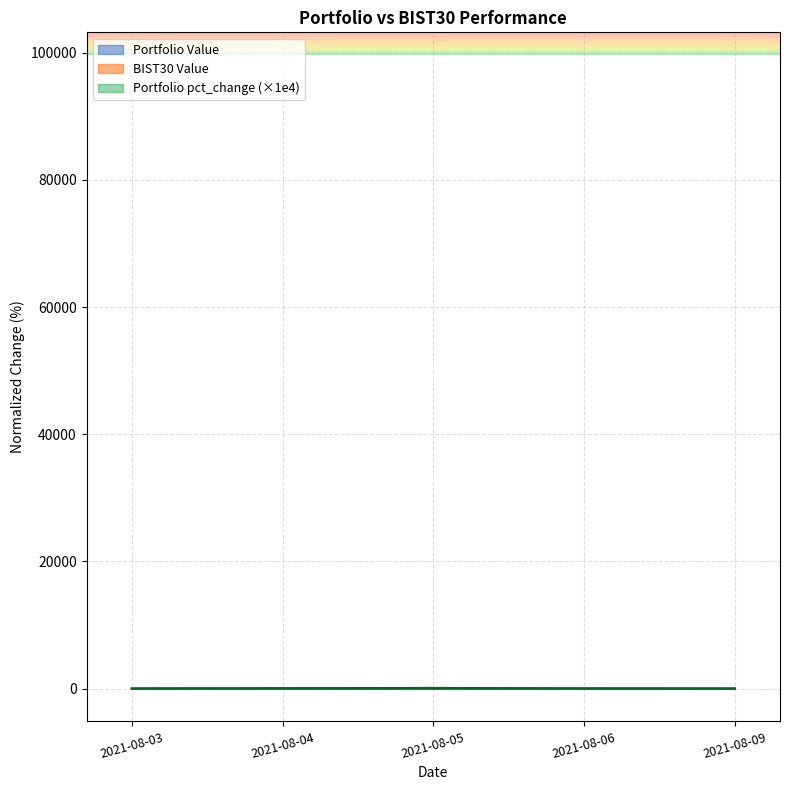

True or false: Portfolio pct_change has more than 2 interior local peaks.

False